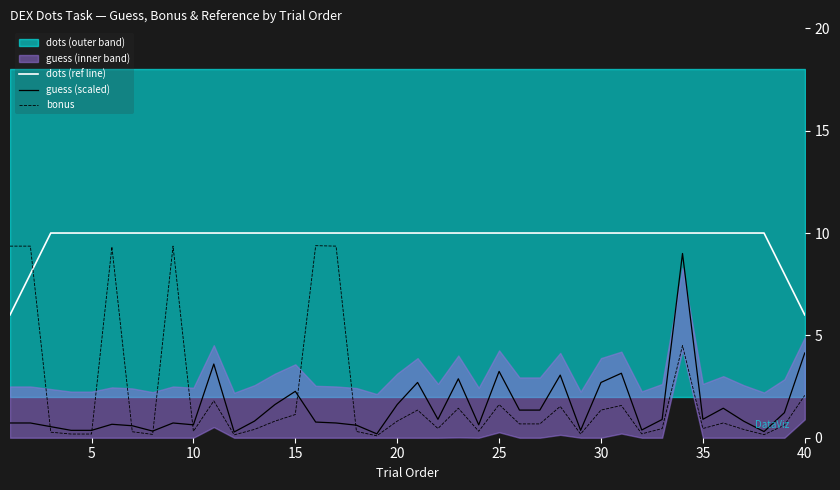

True or false: dots (ref line) and guess (scaled) intersect in this chart.

False